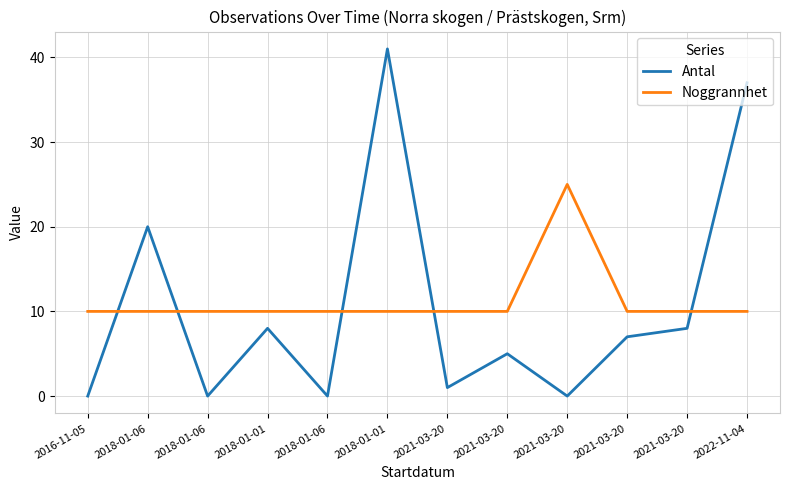

What are all the series names shown in the legend?

Antal, Noggrannhet